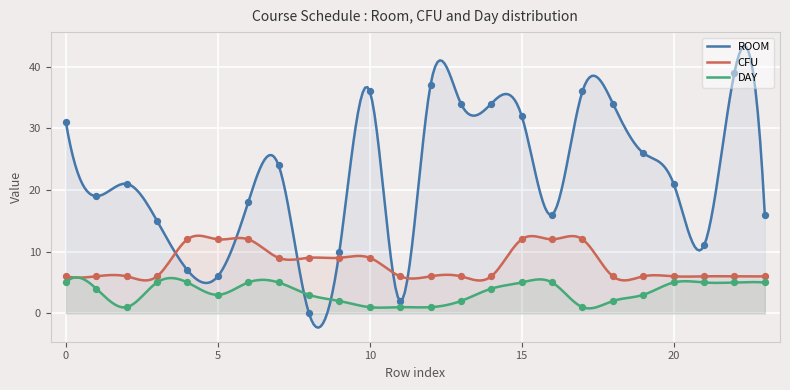

Which series reaches the minimum Y coordinate?

ROOM